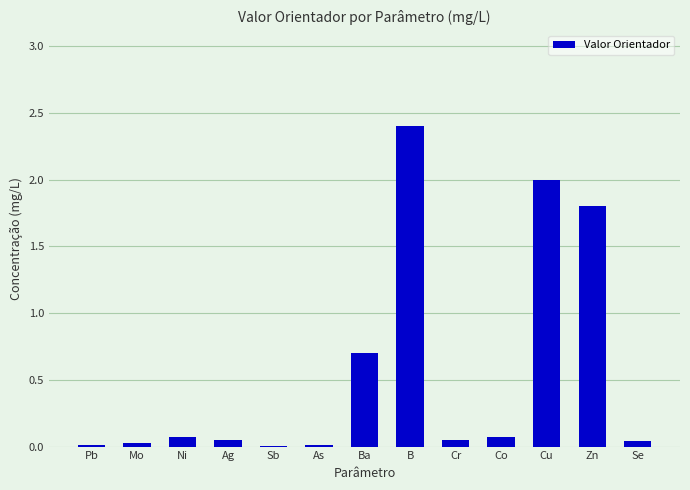

The value at Cr is 0.1. True or false?

True